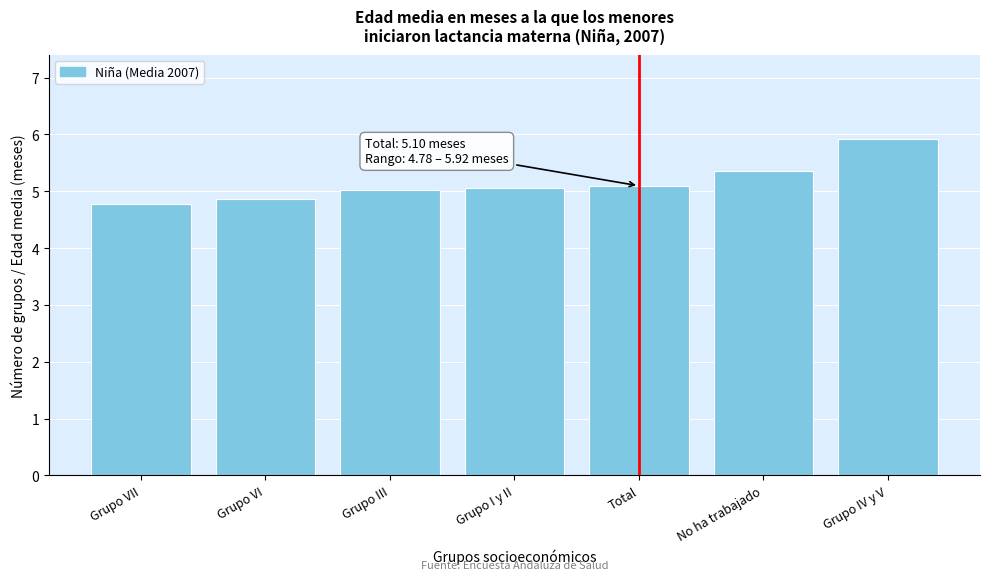

Reading left to right, extract all data points from this chart.

4.8	4.9	5.0	5.1	5.1	5.4	5.9